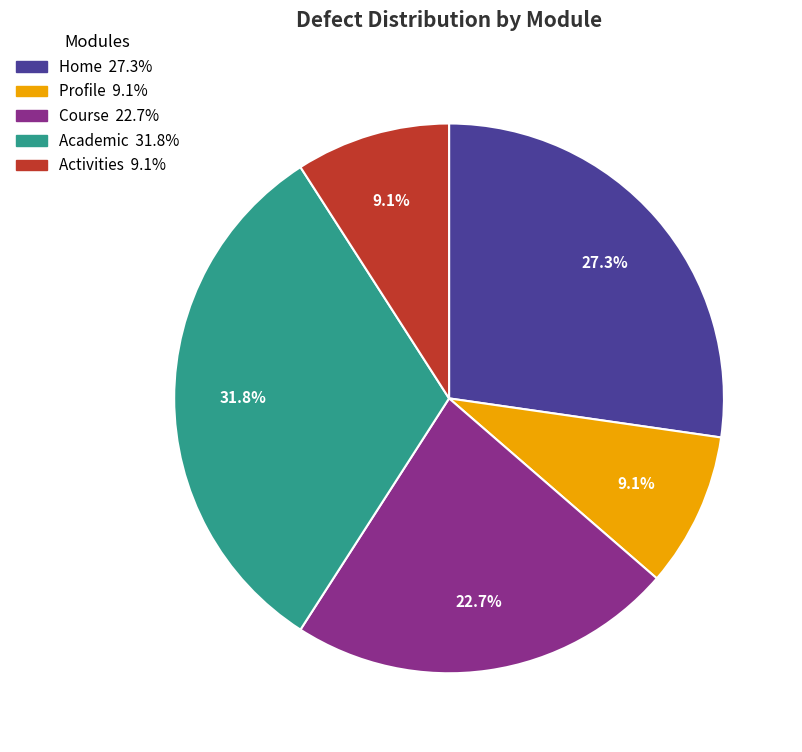

Count the number of slices in the pie.

5